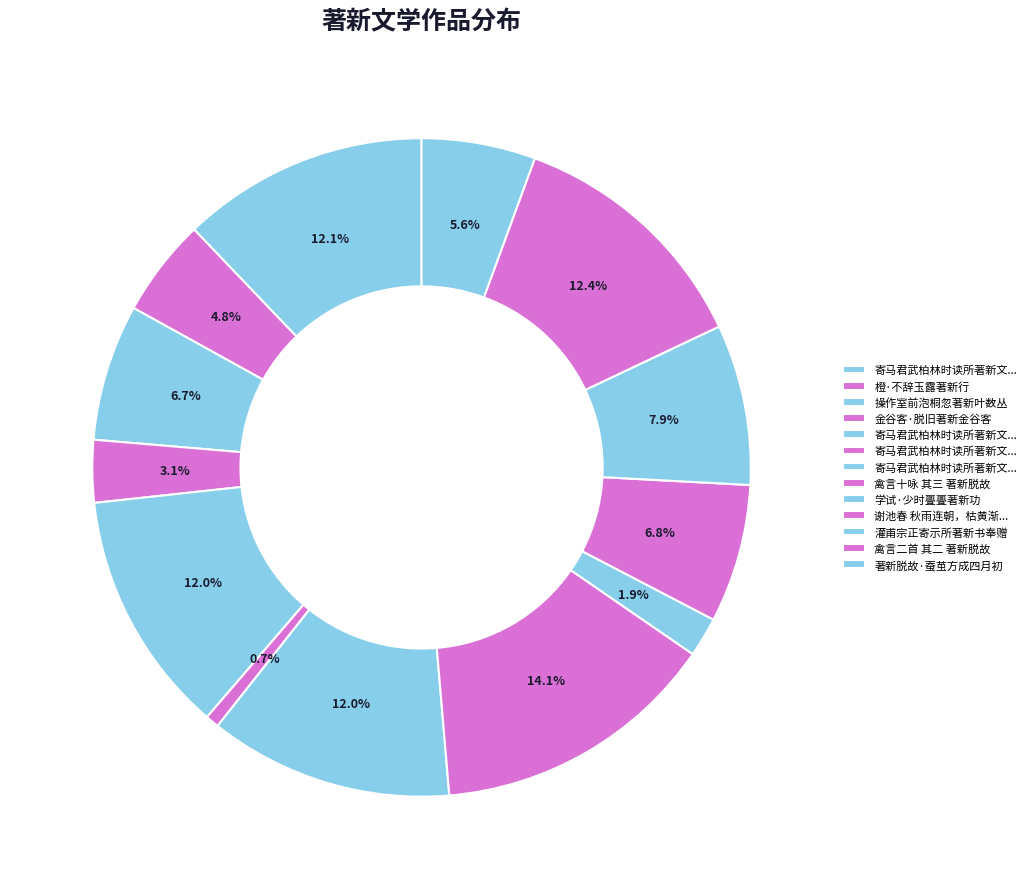

How many slices are in this pie chart?

13